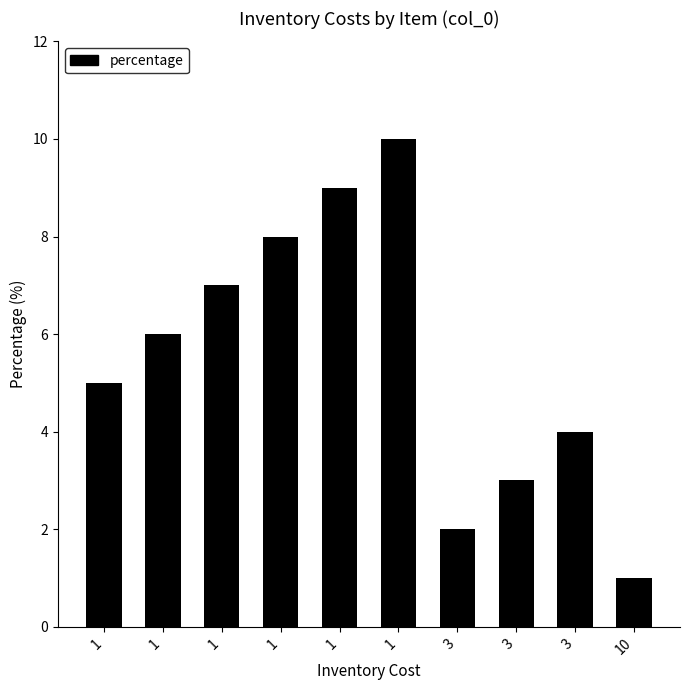

What is the average value?

6